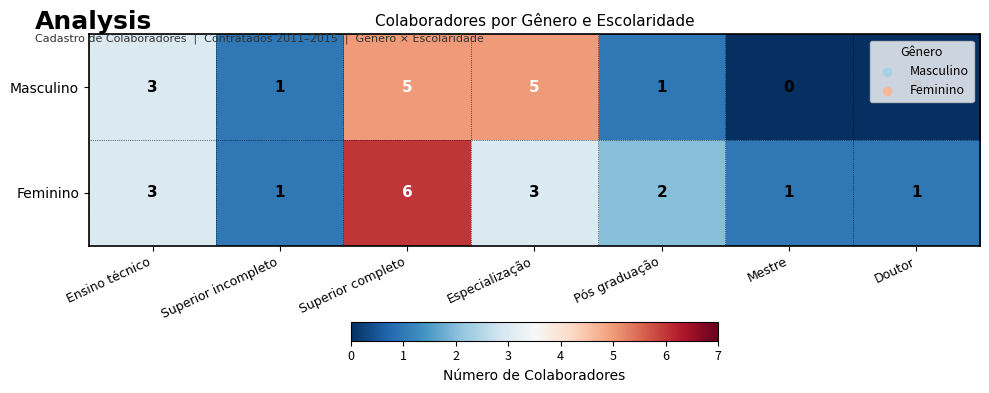

At which category is the sum across all series the highest?

Superior completo